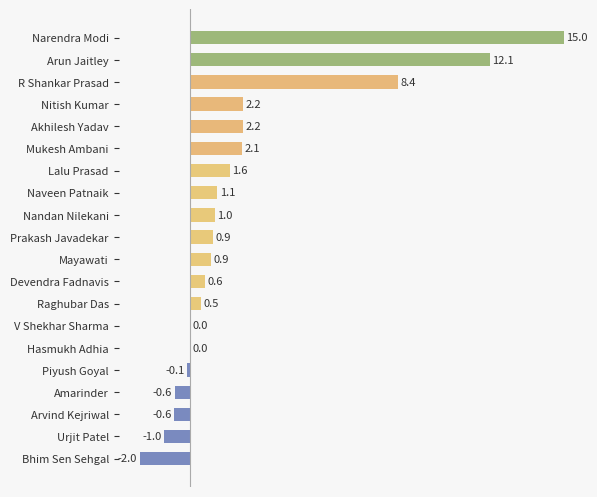

What is the change in value from Naveen Patnaik to Mukesh Ambani?

+1.0